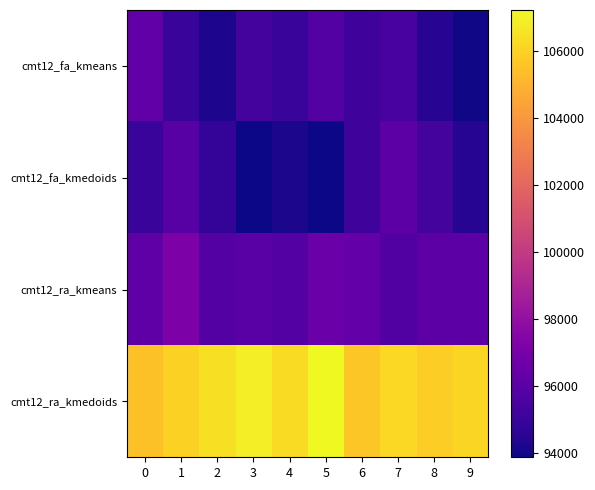

What is the spread (max minus min) of values at 3?

12983.7